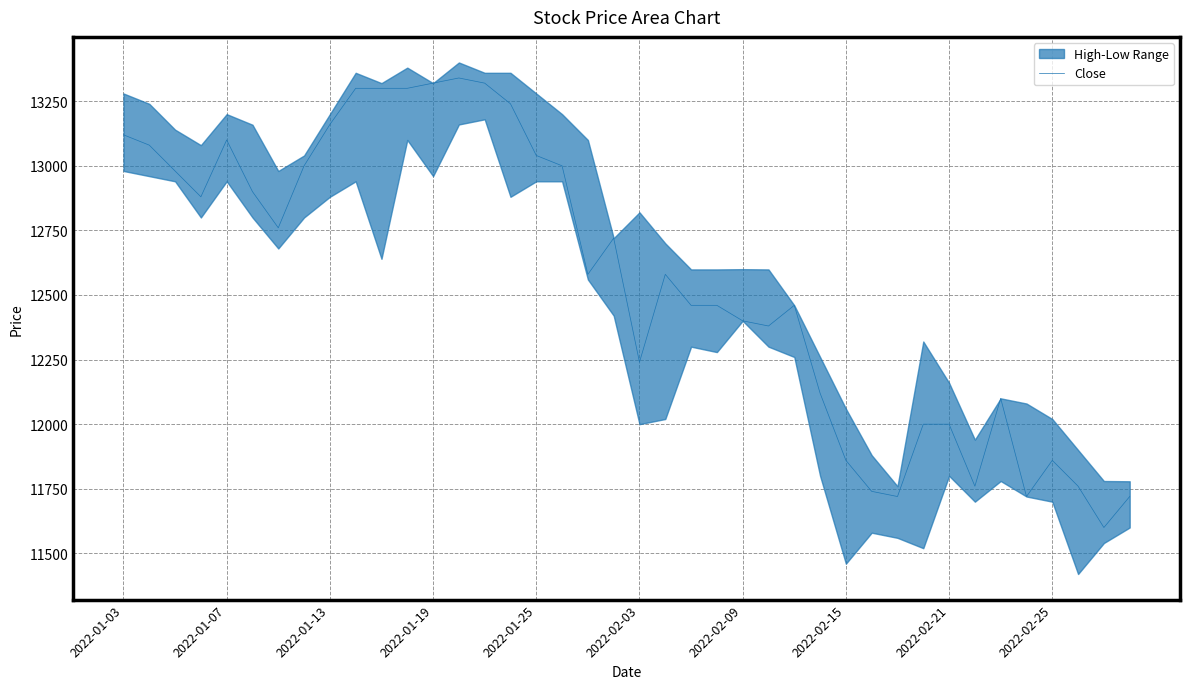

Between 11 and 20, which is larger?

11